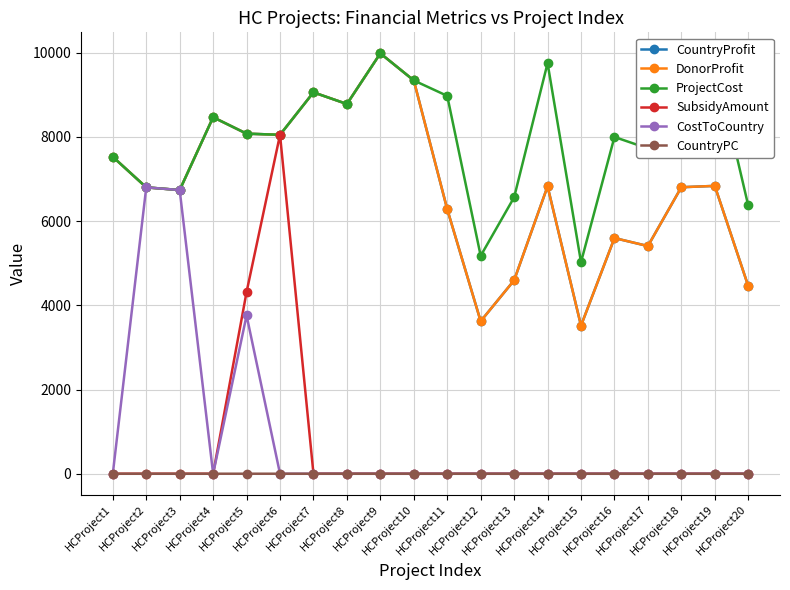

Is the value of CountryProfit at HCProject8 greater than the value of CountryPC at HCProject1?

Yes